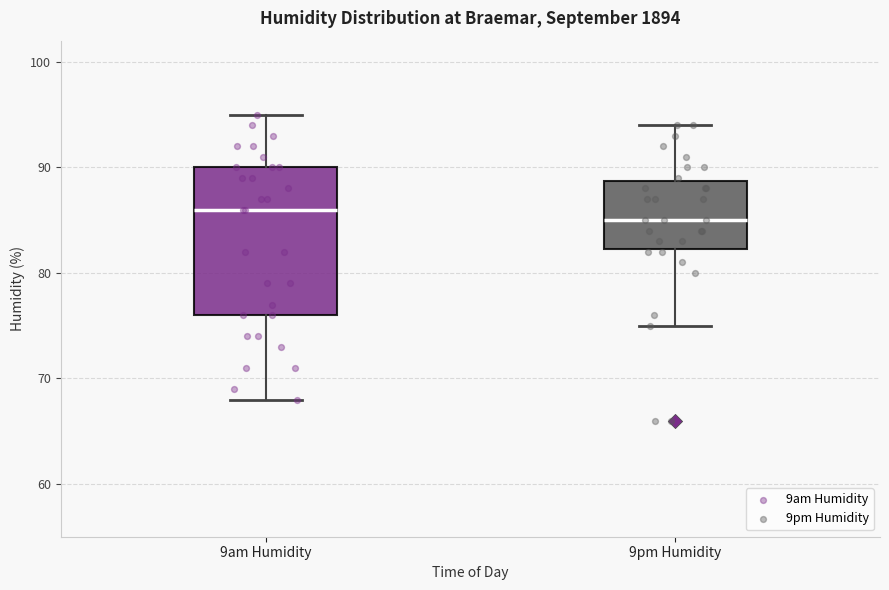

Where does the lower whisker of the box for 9pm Humidity end on the y-axis? The values are not printed on the chart, so give them approximately, as read against the axis.

75